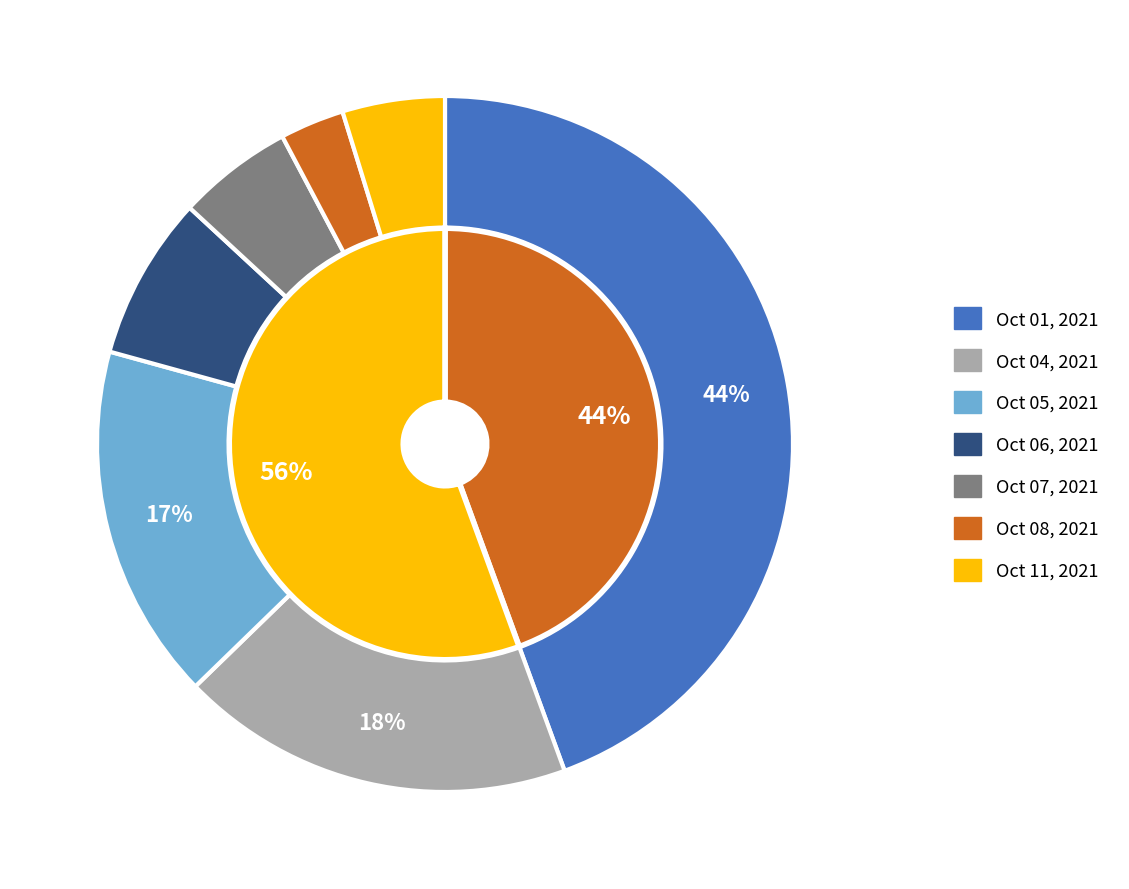

What percentage is the Oct 06, 2021 slice, to the nearest percent?

8%